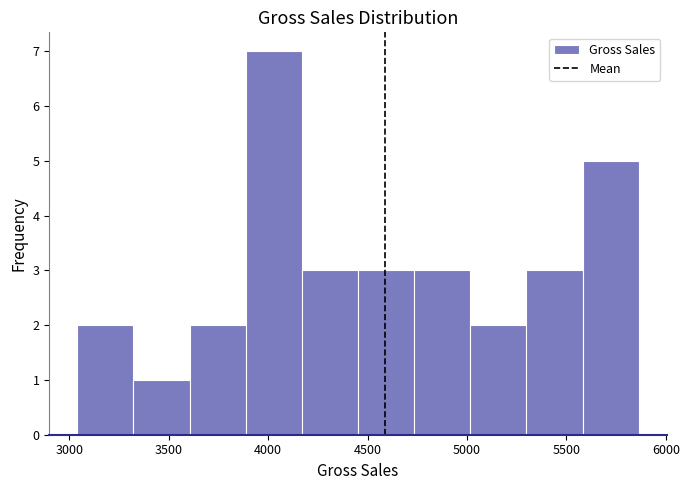

Reading left to right, transcribe this chart: for each bar, give the range it covers on the x-axis and its height. Neither the bar edges nor the heights are printed on the chart, so give them approximately, as read against the axes.

3050 to 3300: 2
3300 to 3600: 1
3600 to 3900: 2
3900 to 4150: 7
4150 to 4450: 3
4450 to 4750: 3
4750 to 5000: 3
5000 to 5300: 2
5300 to 5600: 3
5600 to 5850: 5